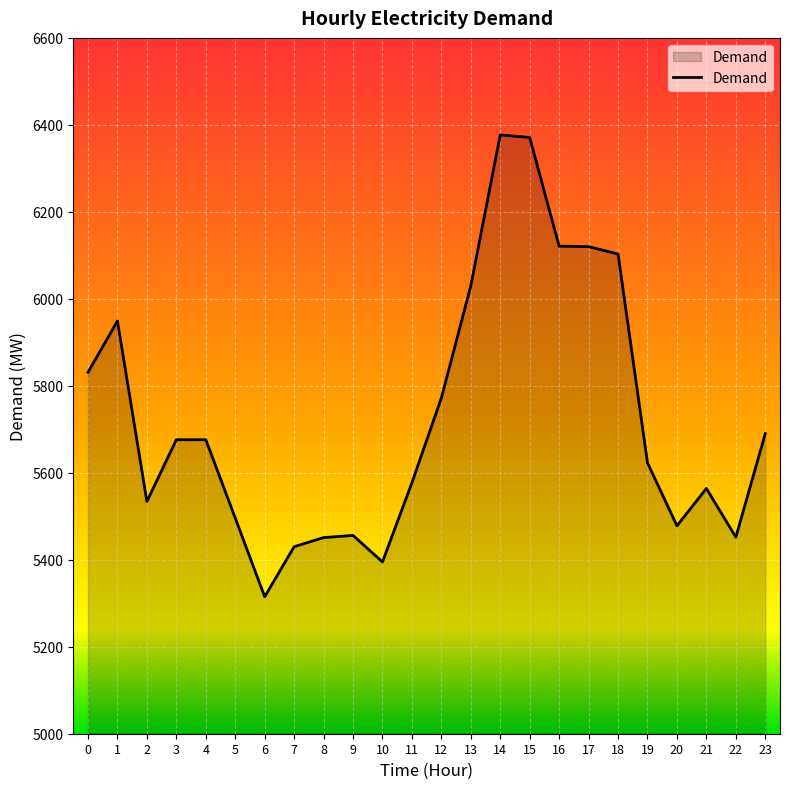

What is the maximum value shown in the chart?

6377